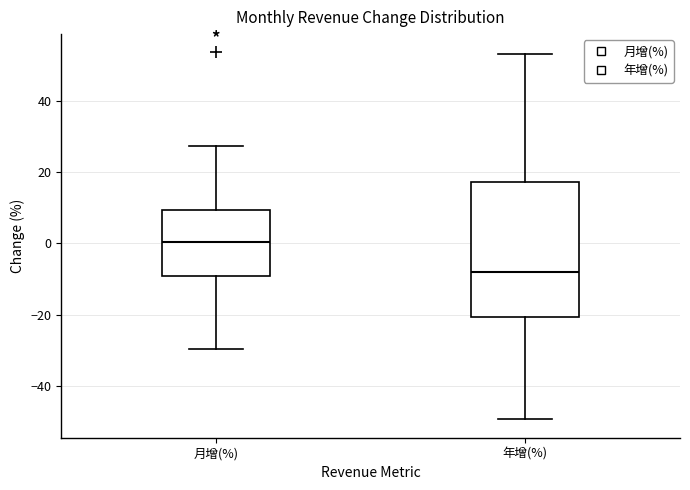

Comparing the boxes themselves (not the whiskers), which one is the tallest?

年增(%)